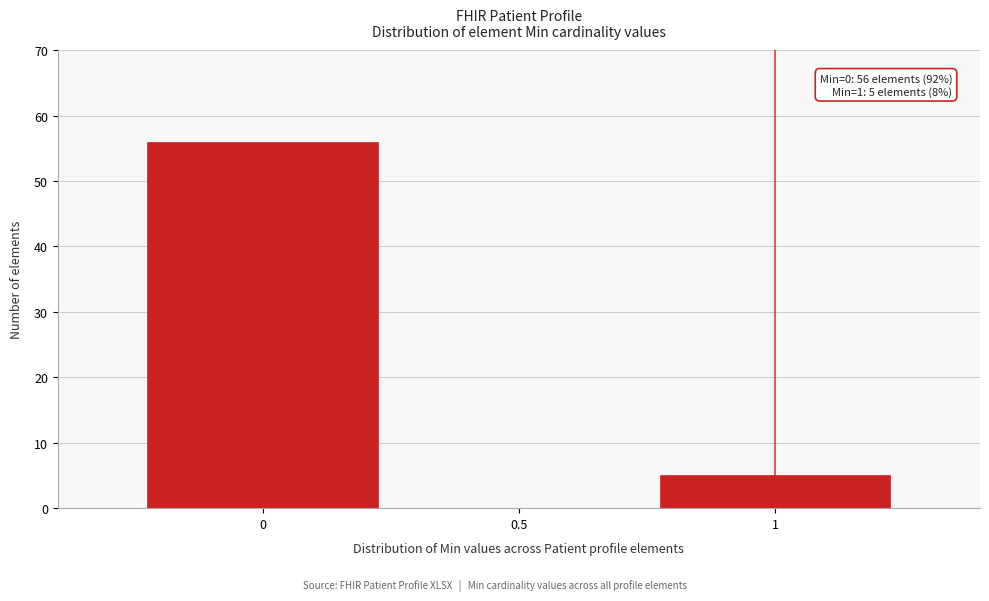

Which range on the x-axis has the tallest bar?

-0.25 to 0.25